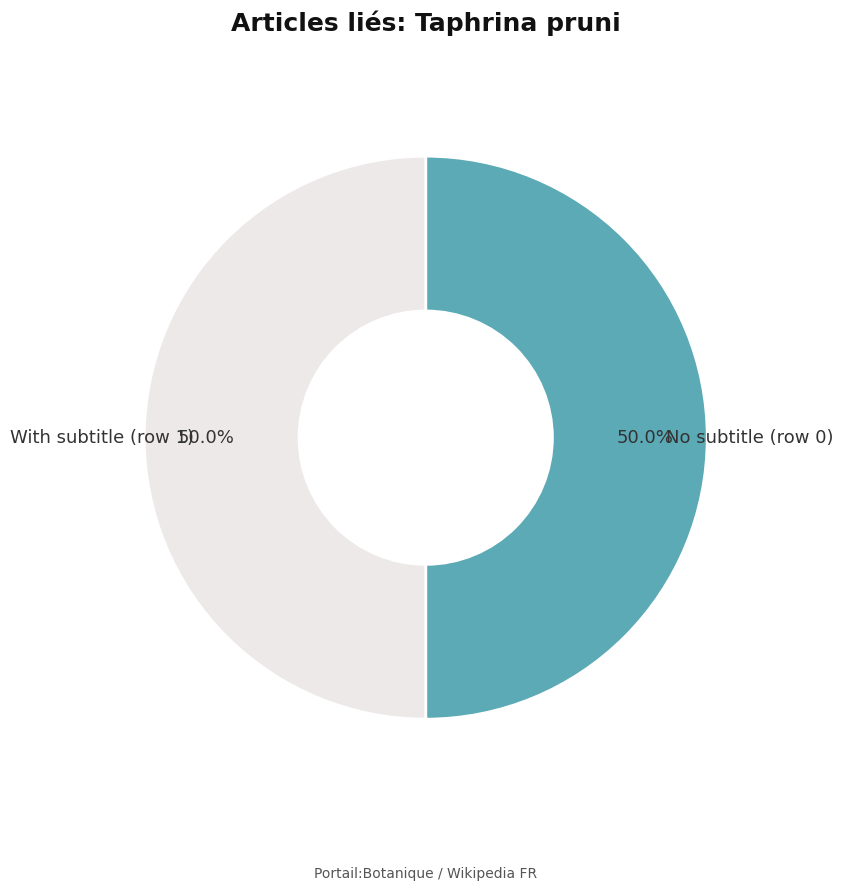

Combined, what portion of the pie is No subtitle (row 0) and With subtitle (row 1)?

100.0%